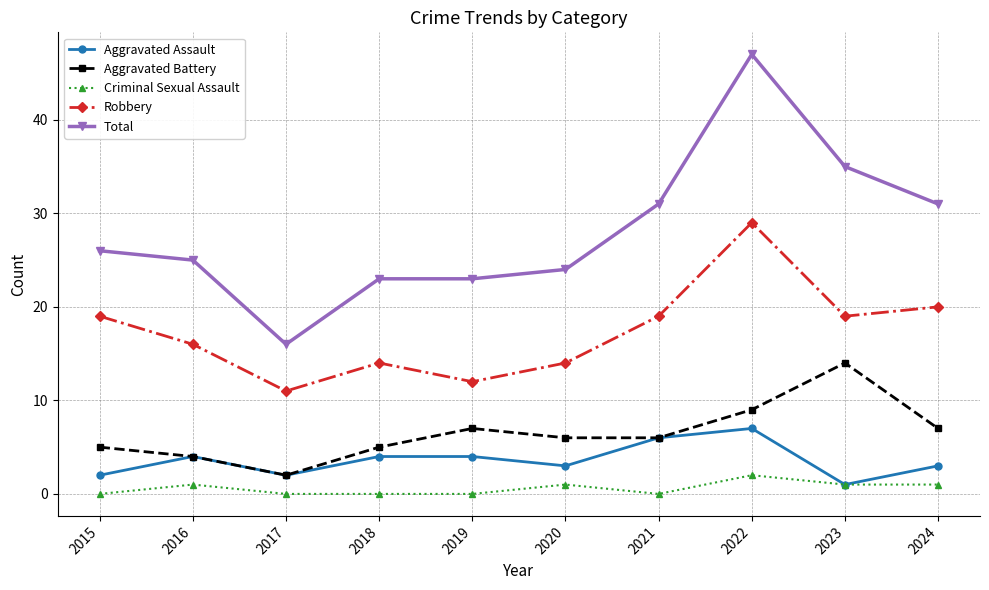

Reading left to right, list all the values displayed in this chart.

Aggravated Assault: 2	4	2	4	4	3	6	7	1	3
Aggravated Battery: 5	4	2	5	7	6	6	9	14	7
Criminal Sexual Assault: 0	1	0	0	0	1	0	2	1	1
Robbery: 19	16	11	14	12	14	19	29	19	20
Total: 26	25	16	23	23	24	31	47	35	31